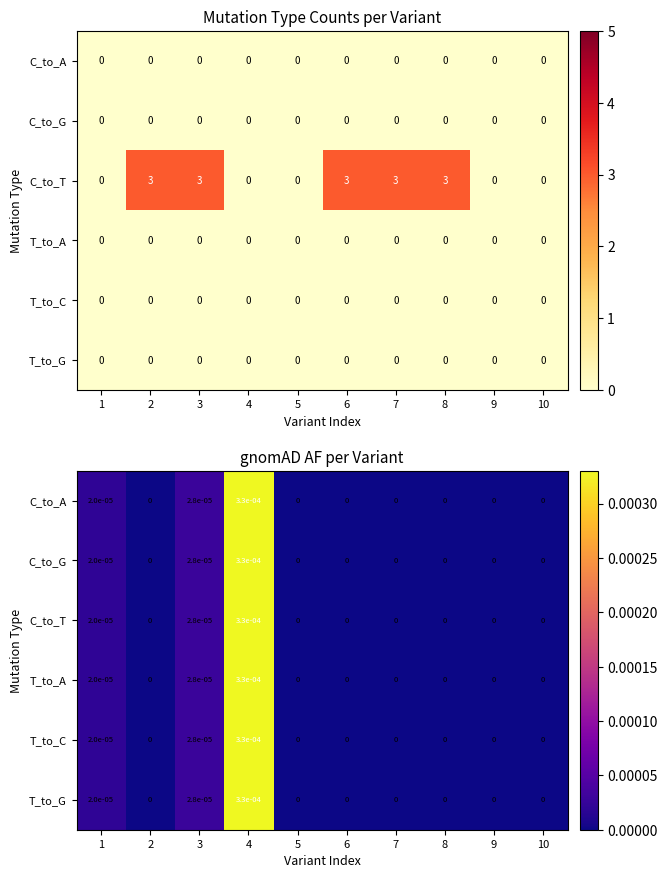

Is the value of C_to_A at 7 greater than the value of T_to_C at 4?

No